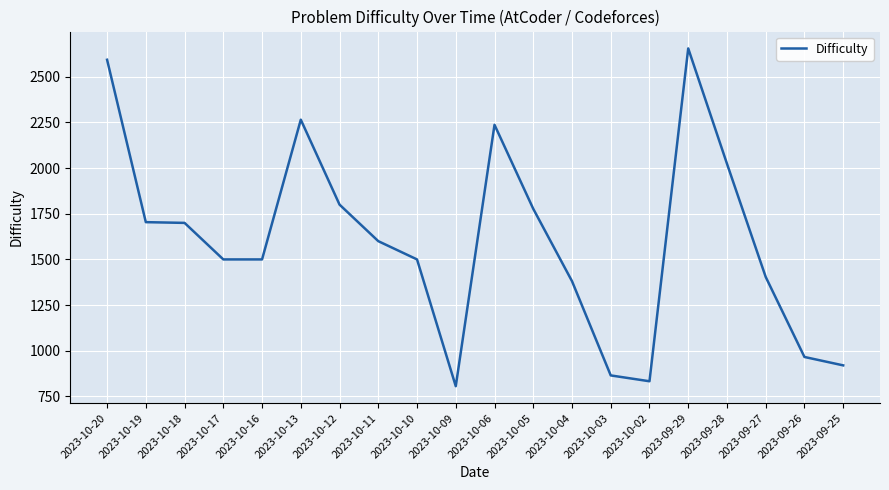

Is it true that the value at 2023-09-27 is 1404?

True